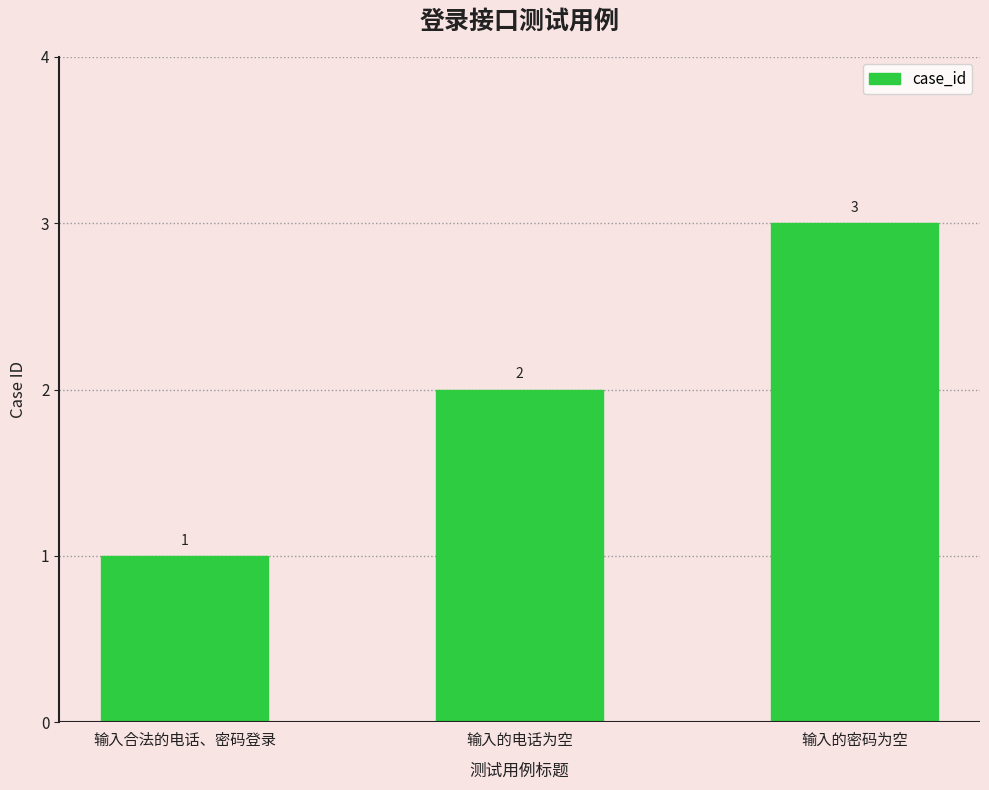

Reading left to right, what are all the values shown in this chart?

输入合法的电话、密码登录=1	输入的电话为空=2	输入的密码为空=3